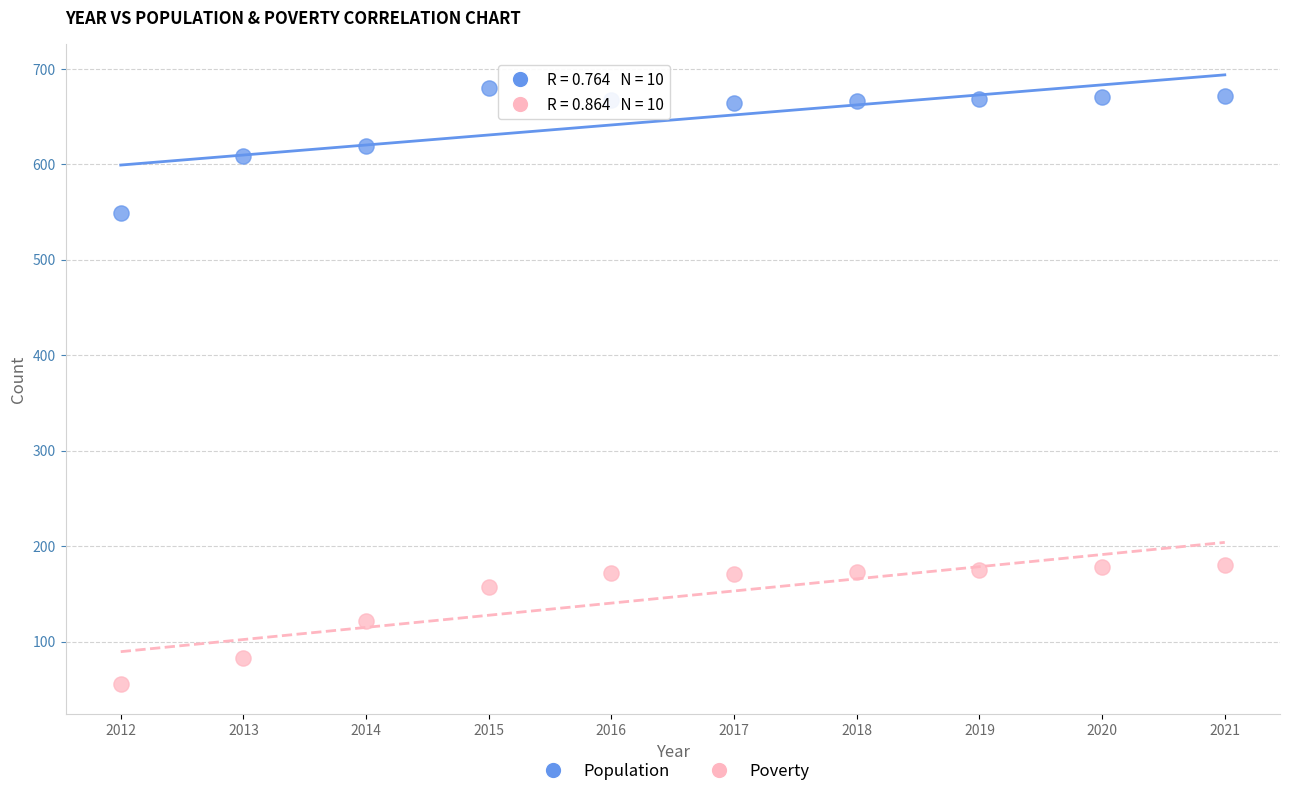

Across all data points, what is the range of X values (max minus min)?

9